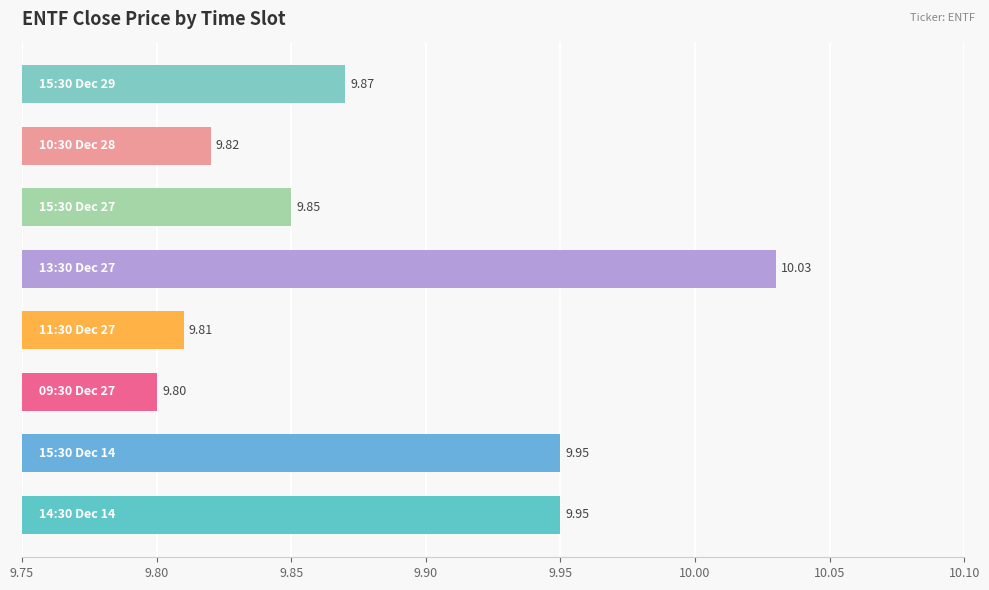

What is the smallest value displayed?

9.8